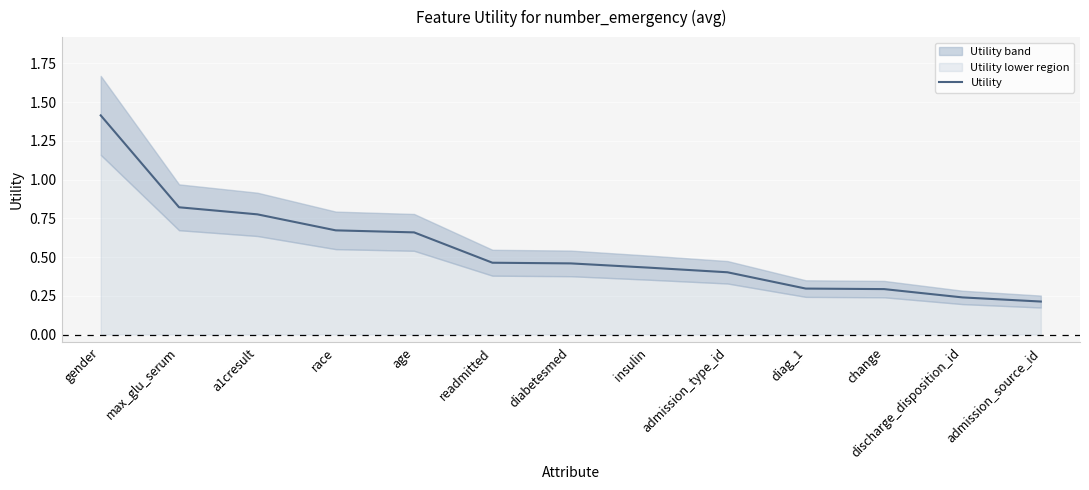

True or false: there are more than 0 points higher than both neighbors.

False